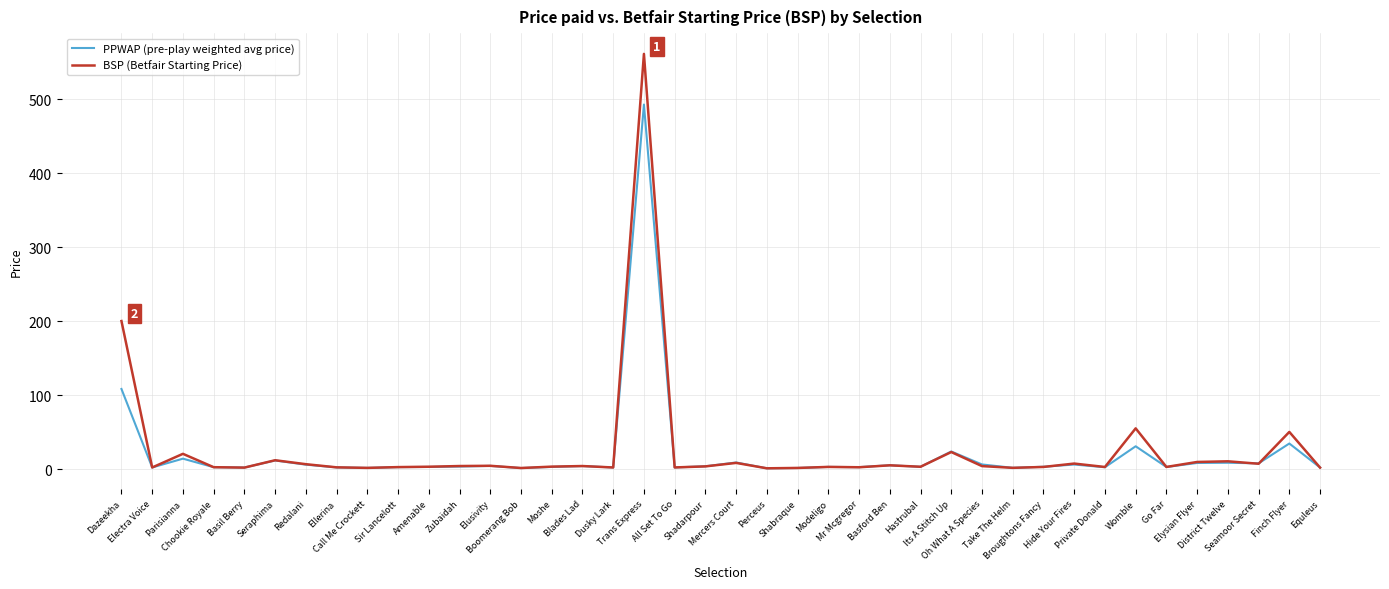

List the series in order of their overall mean, lowest first.

PPWAP (pre-play weighted avg price), BSP (Betfair Starting Price)